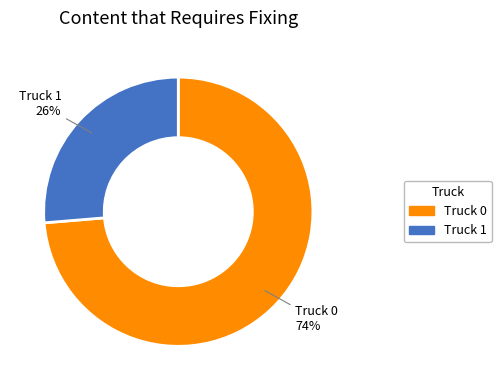

Does Truck 0 represent more than half of the total?

Yes